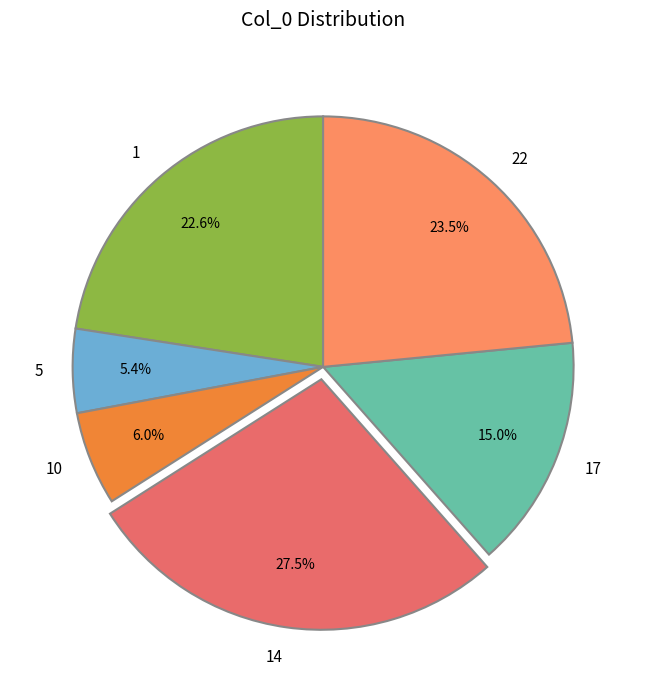

Between 10 and 1, which is larger?

1